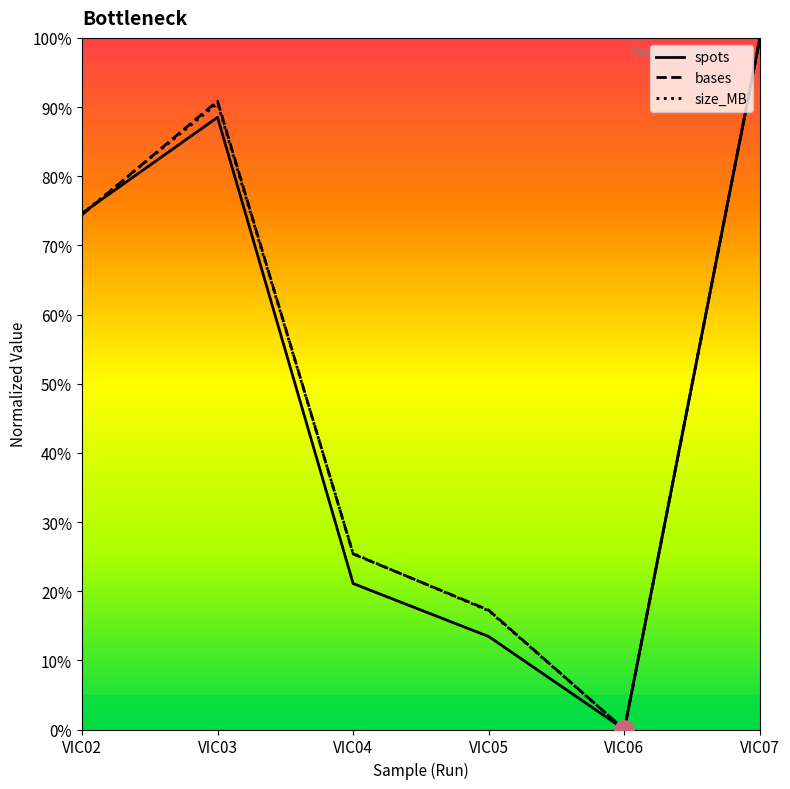

What is the highest value of the spots series?

1.0